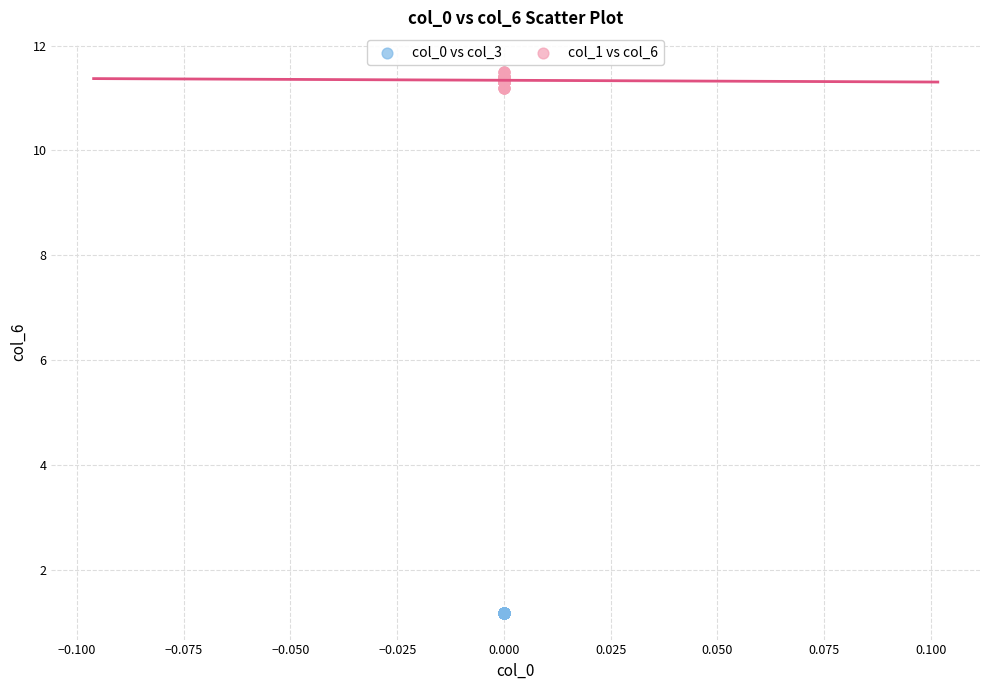

Which series contains the highest Y value?

col_1 vs col_6